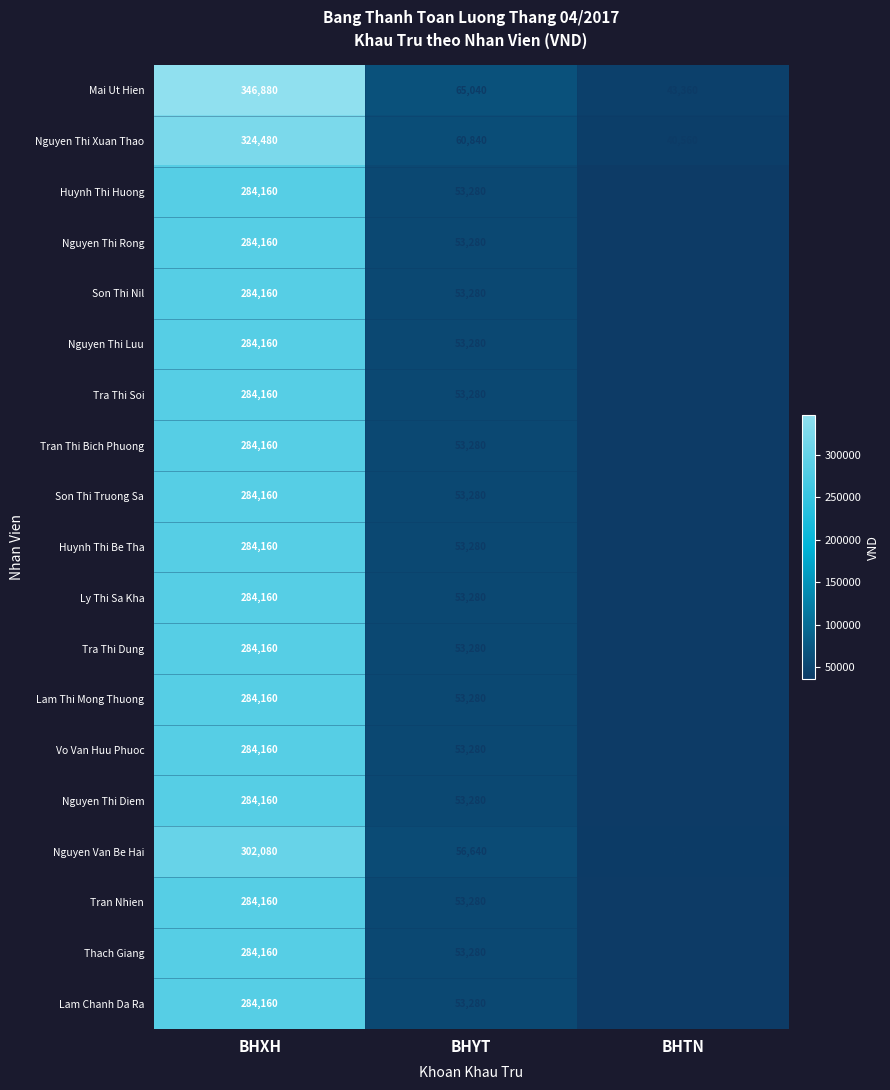

Is it true that Tran Nhien equals 373405 at BHXH?

False